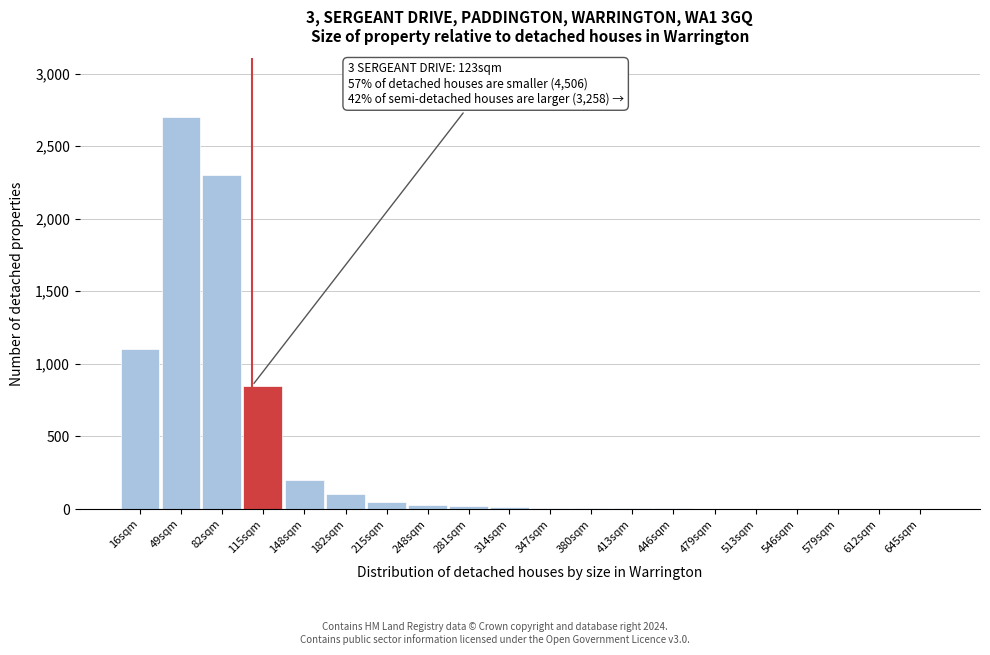

True or false: the data shows 2 at 513sqm.

True